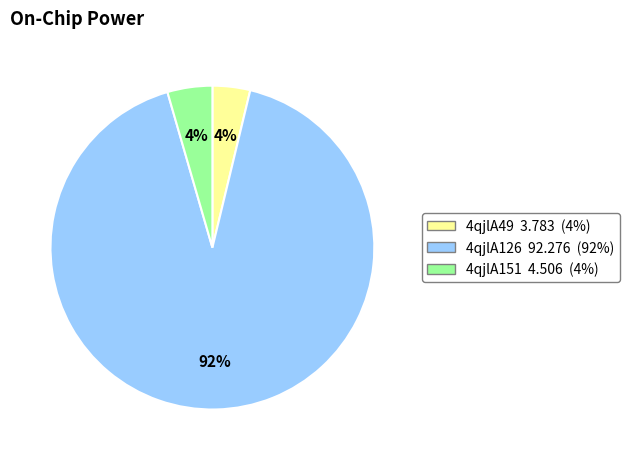

What percentage is the 4qjlA126 slice, to the nearest percent?

92%